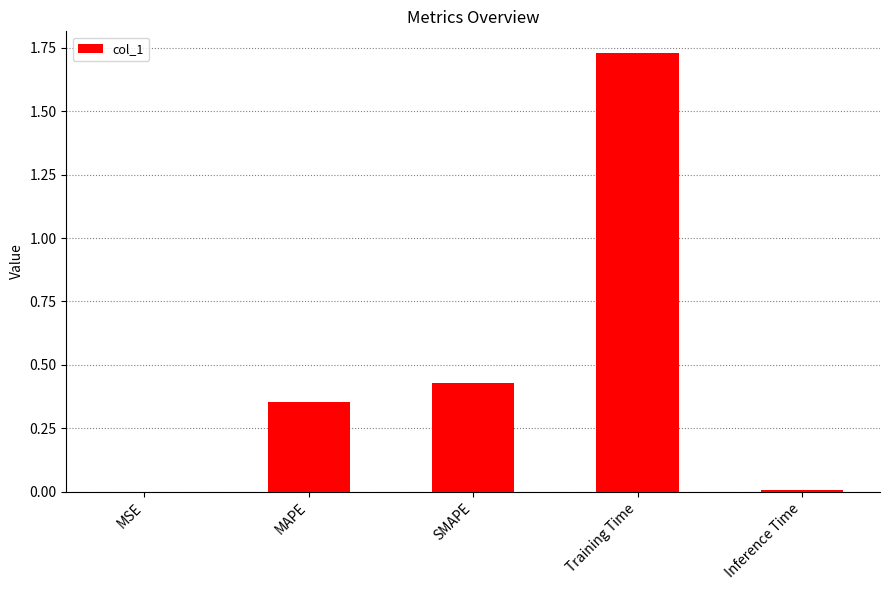

At which category does the chart reach its peak across all series?

Training Time